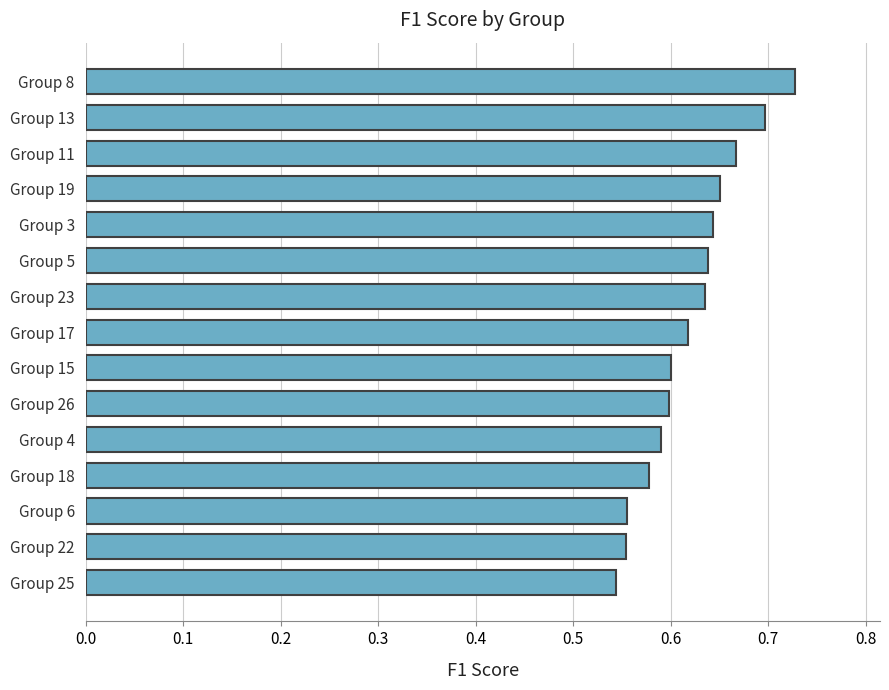

The chart shows a value of 0.7 at Group 19. True or false?

True